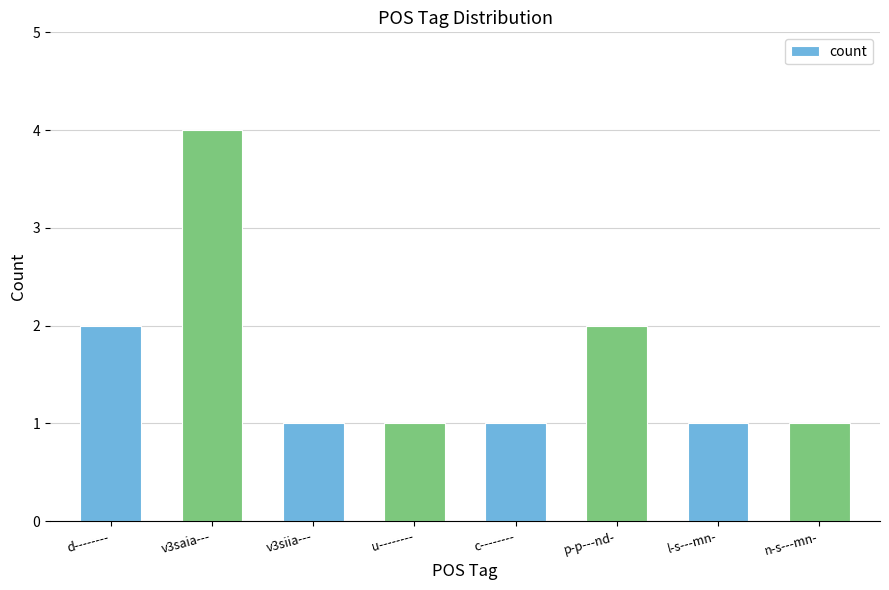

True or false: the data shows 1 at v3siia---.

True